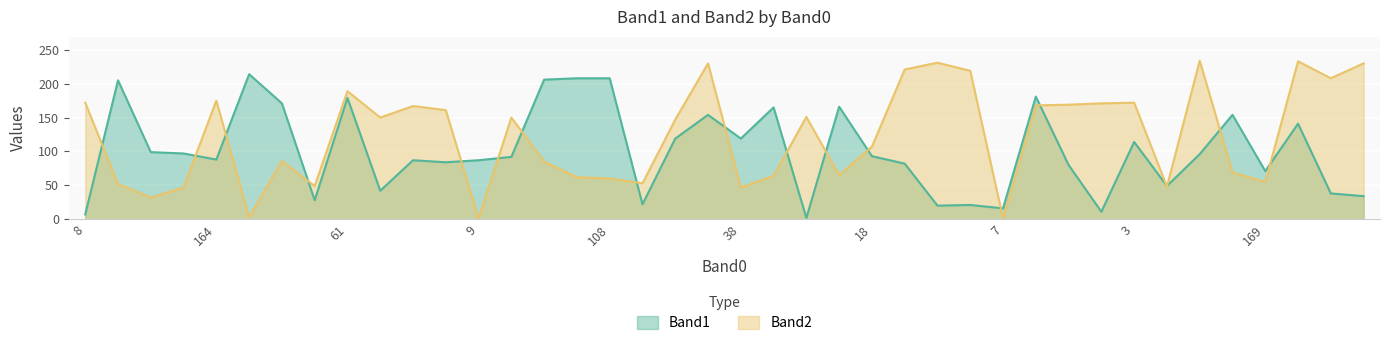

How many data points in Band2 are less than 150?

20